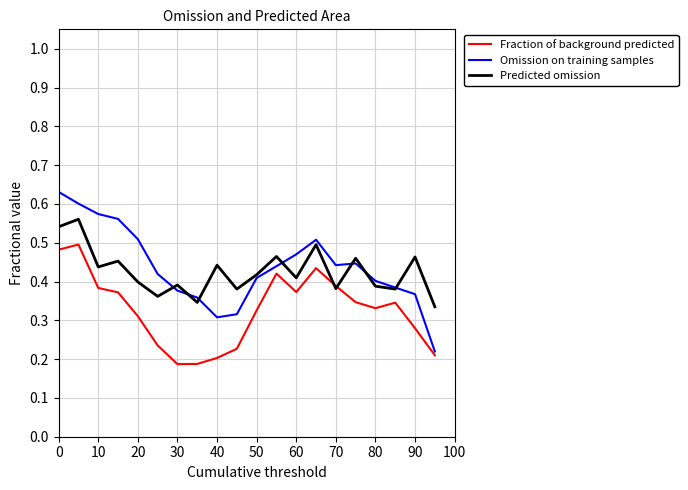

After their last crossing, which series has the higher values: Predicted omission or Omission on training samples?

Predicted omission